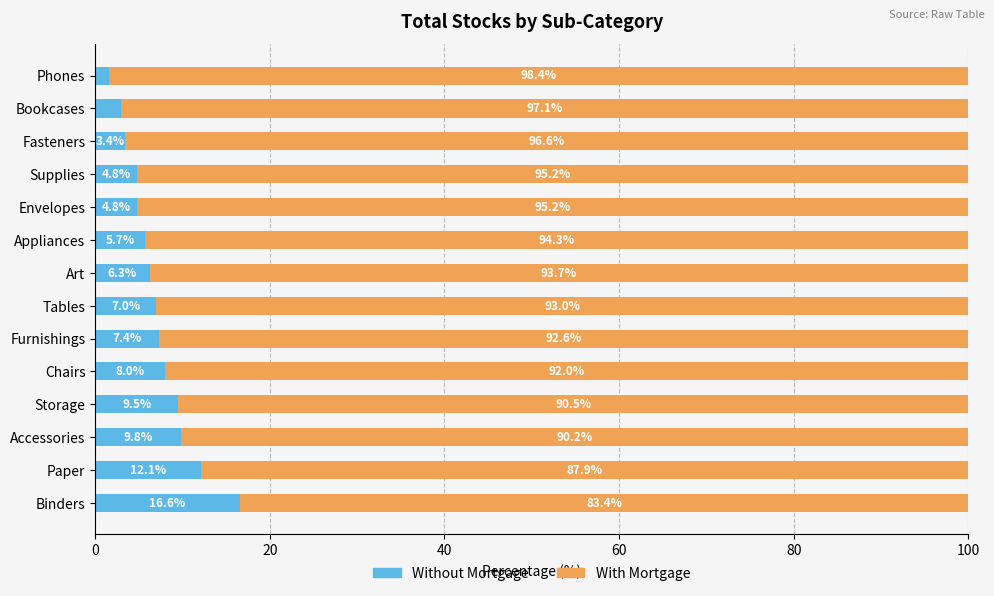

At which label is Without Mortgage closest to 9?

Storage